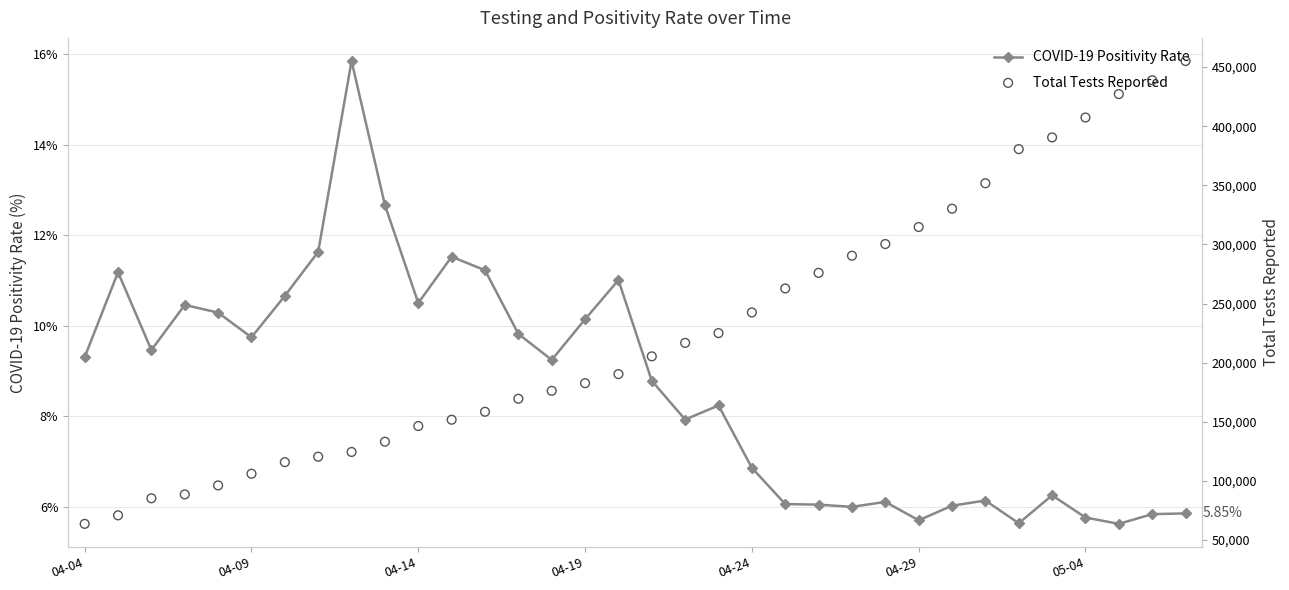

Which series contains the highest Y value?

Total Tests Reported